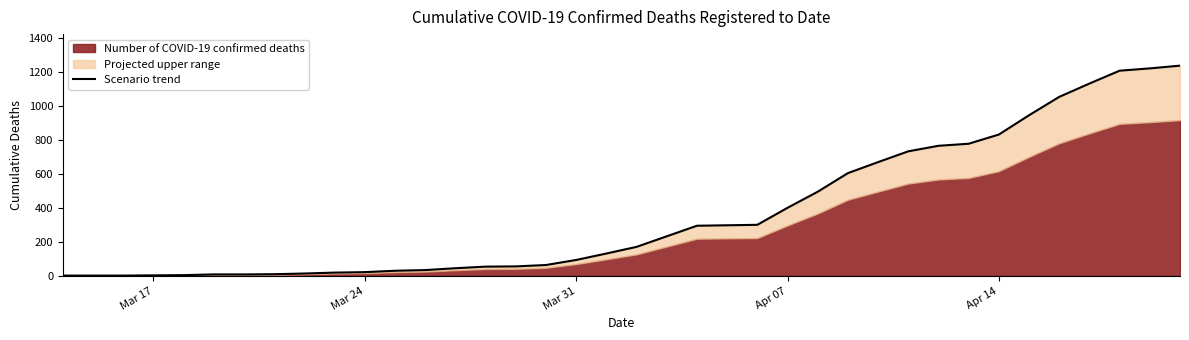

True or false: there are more than 1 points higher than both neighbors.

False